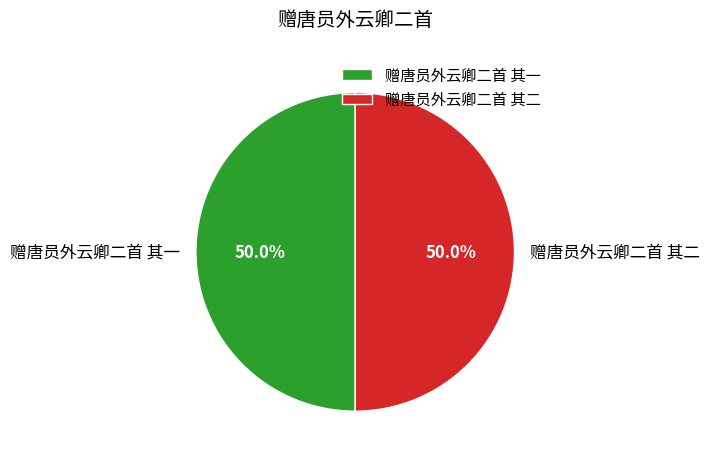

The 赠唐员外云卿二首 其二 slice represents 37% of the pie. True or false?

False